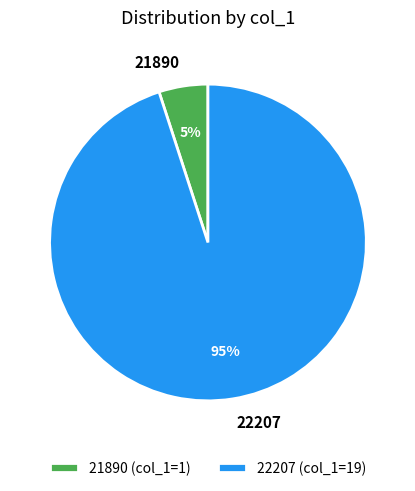

Count the number of slices in the pie.

2